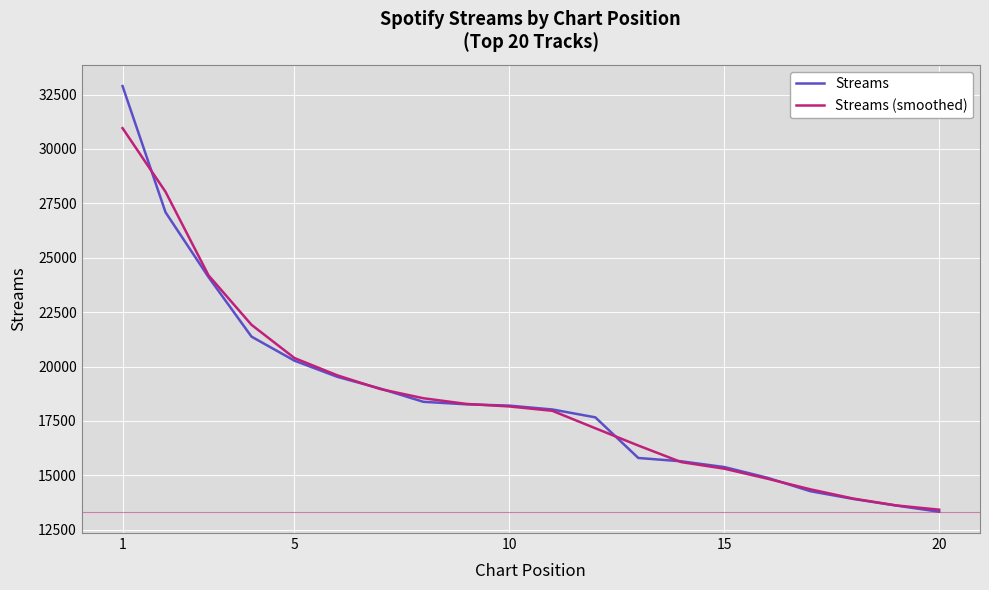

Rank the series by their maximum value, from lowest to highest.

Streams (smoothed), Streams